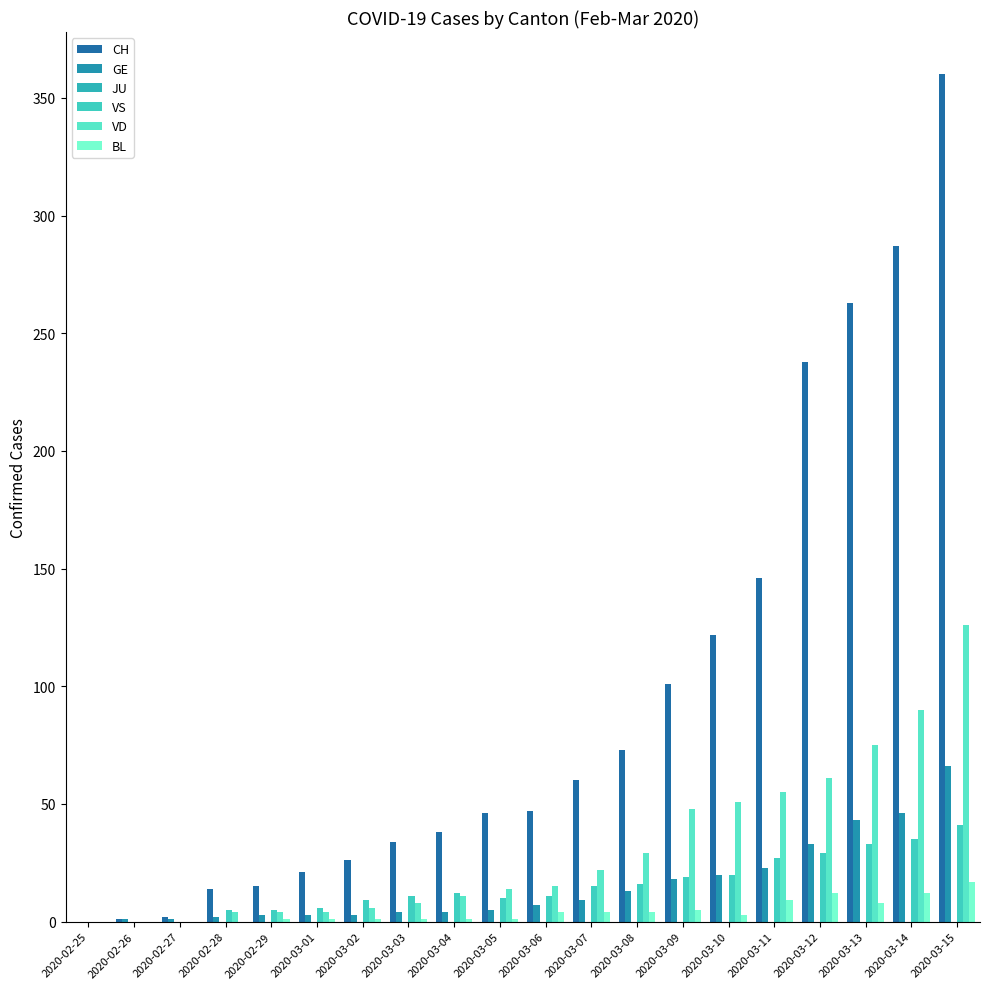

How many groups of bars are there?

20